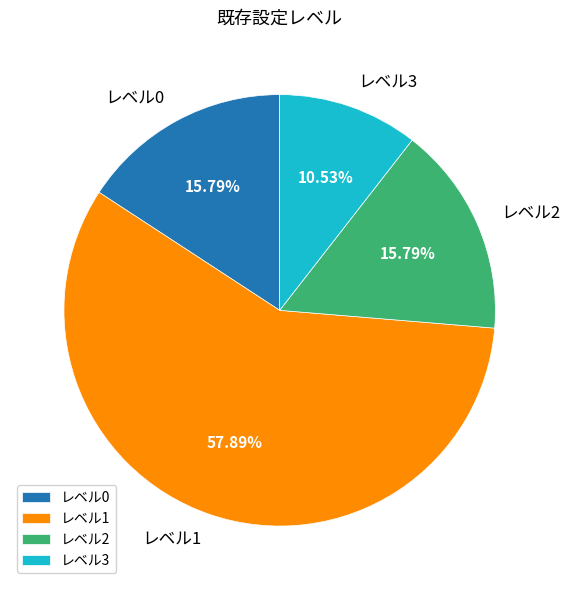

Is the sum of レベル2 and レベル1 greater than half?

Yes